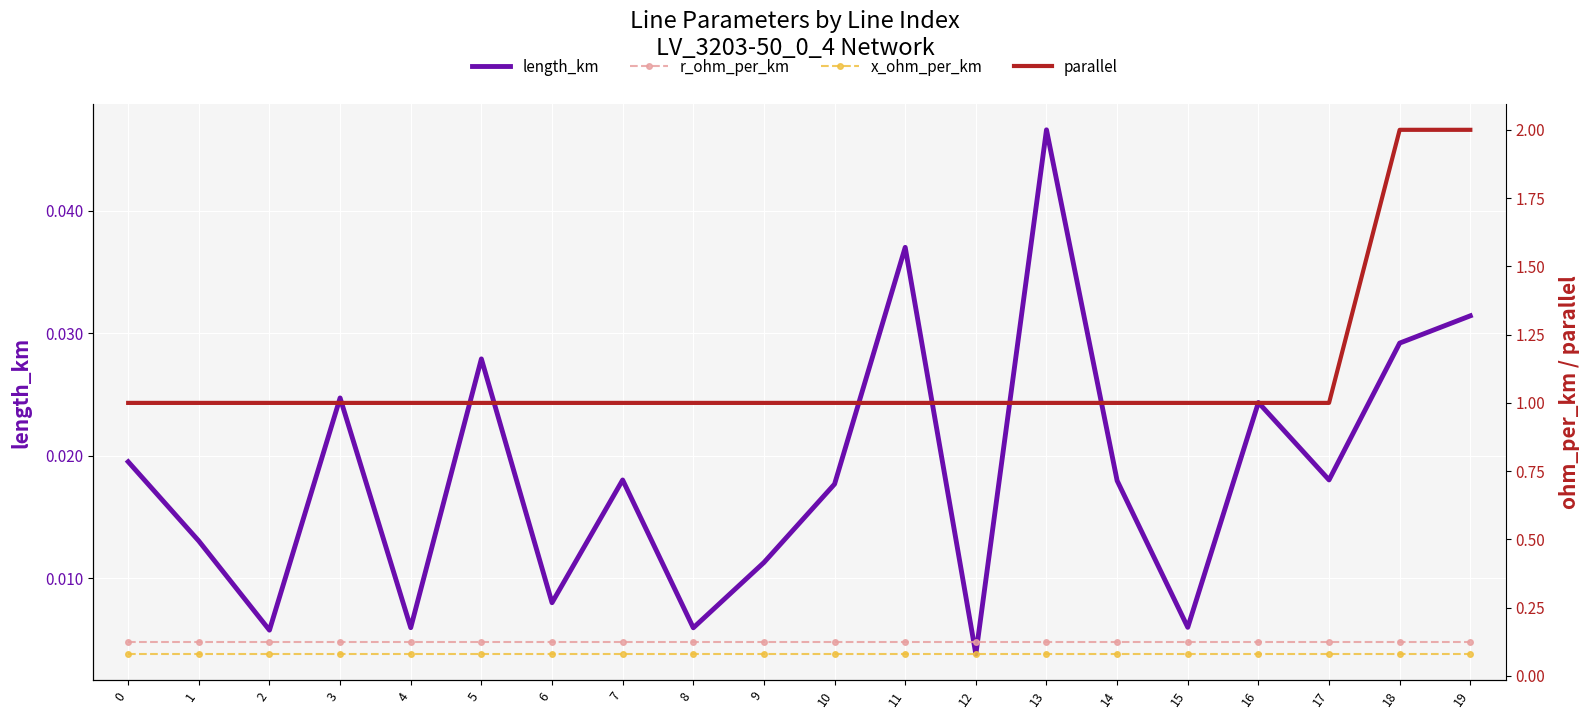

Reading left to right, list all the values displayed in this chart.

length_km: 0.0	0.0	0.0	0.0	0.0	0.0	0.0	0.0	0.0	0.0	0.0	0.0	0.0	0.0	0.0	0.0	0.0	0.0	0.0	0.0
r_ohm_per_km: 0.1	0.1	0.1	0.1	0.1	0.1	0.1	0.1	0.1	0.1	0.1	0.1	0.1	0.1	0.1	0.1	0.1	0.1	0.1	0.1
x_ohm_per_km: 0.1	0.1	0.1	0.1	0.1	0.1	0.1	0.1	0.1	0.1	0.1	0.1	0.1	0.1	0.1	0.1	0.1	0.1	0.1	0.1
parallel: 1.0	1.0	1.0	1.0	1.0	1.0	1.0	1.0	1.0	1.0	1.0	1.0	1.0	1.0	1.0	1.0	1.0	1.0	2.0	2.0